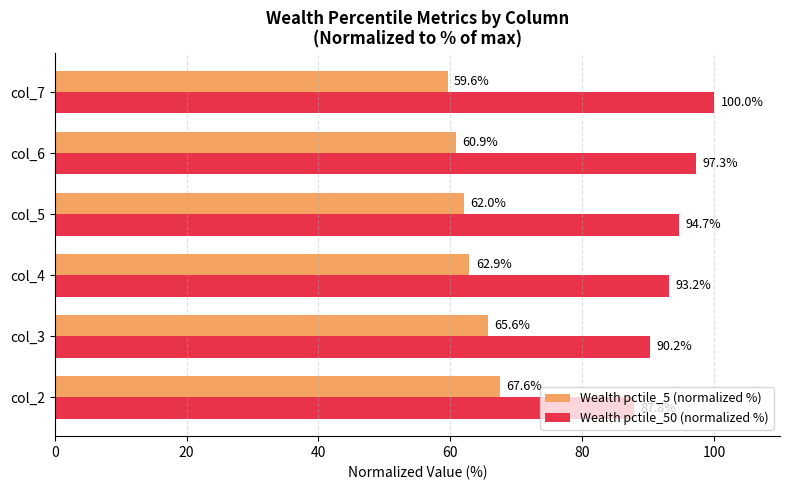

Which category has the lowest value across all series?

col_7